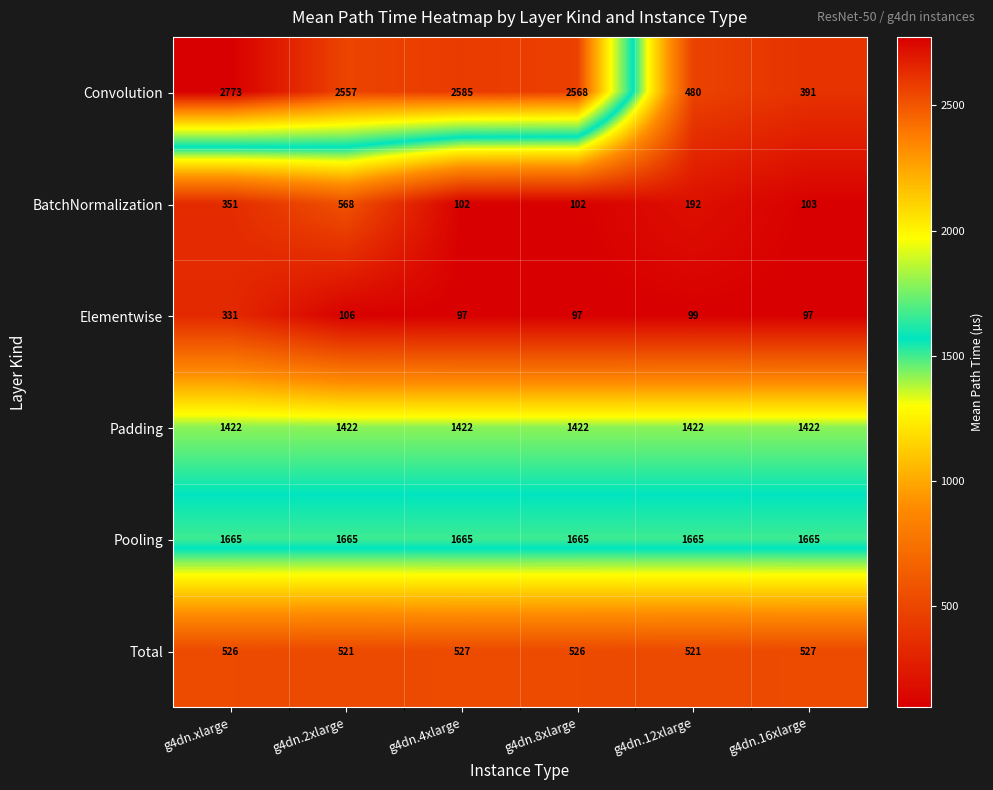

Which series has the largest total across all categories?

Convolution